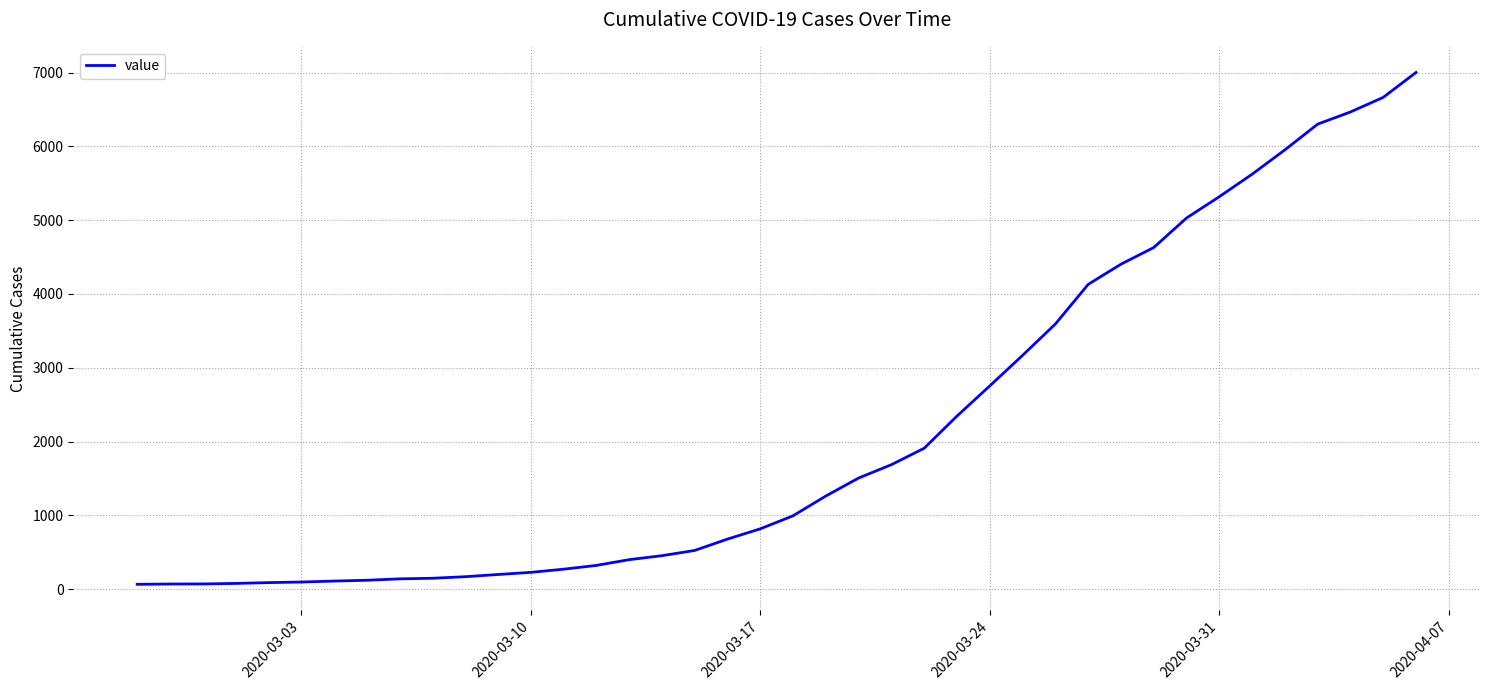

What is the greatest value displayed?

7004